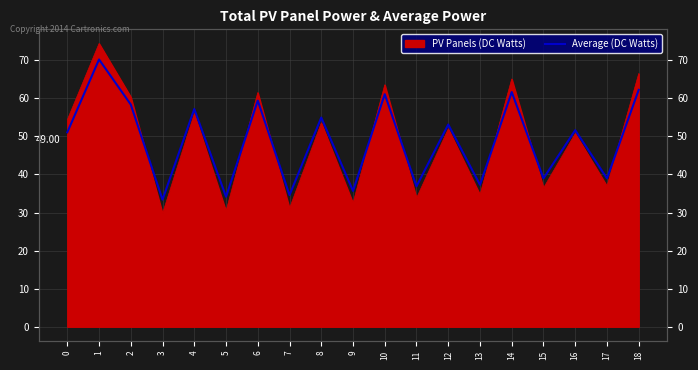

How many interior local valleys (lower than both neighbors) does the data have?

8